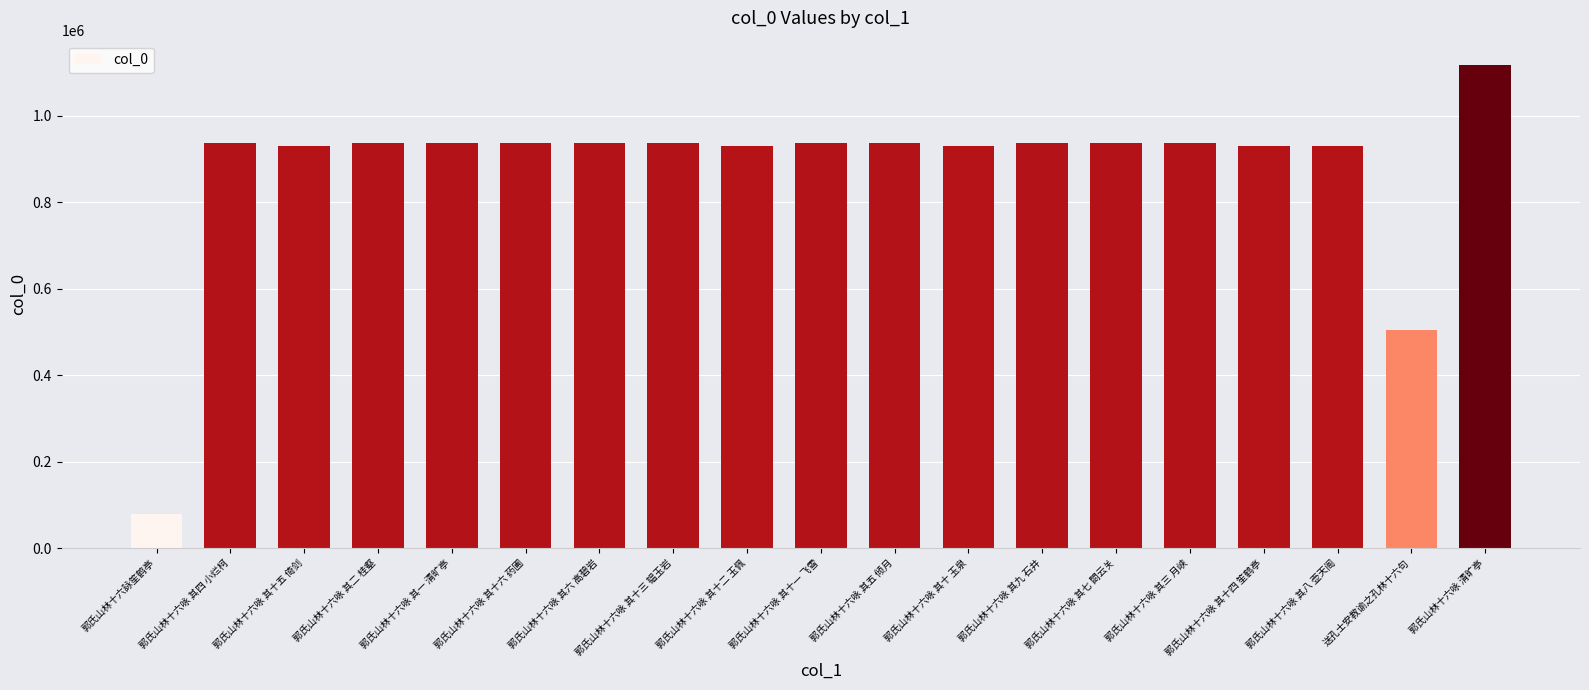

What is the label of the 4th bar from the left?

郭氏山林十六咏 其二 桂壑